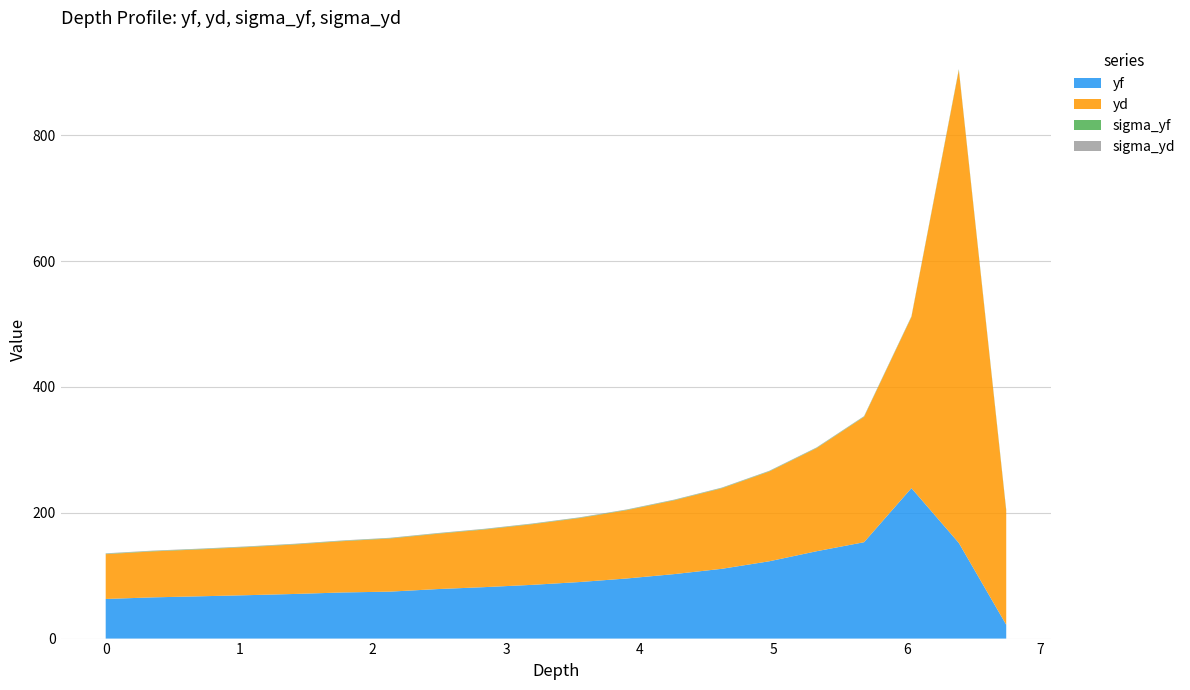

Reading right to left, list all the values displayed in this chart.

yf: 6.745=22.0	6.39=152.0	6.035=239.1	5.68=153.2	5.325=138.8	4.97=122.9	4.615=110.9	4.26=102.5	3.905=95.6	3.55=89.9	3.195=85.4	2.84=81.8	2.485=78.7	2.13=74.6	1.775=73.3	1.42=70.9	1.065=69.0	0.71=67.2	0.355=65.5	0.0=63.0
yd: 6.745=180.9	6.39=751.3	6.035=271.9	5.68=199.1	5.325=163.8	4.97=142.6	4.615=127.9	4.26=117.2	3.905=108.6	3.55=101.7	3.195=96.3	2.84=91.6	2.485=87.9	2.13=84.4	1.775=81.5	1.42=78.6	1.065=76.4	0.71=74.5	0.355=73.1	0.0=71.1
sigma_yf: 6.745=1.2	6.39=1.0	6.035=0.6	5.68=0.6	5.325=0.6	4.97=0.6	4.615=0.6	4.26=0.6	3.905=0.6	3.55=0.6	3.195=0.6	2.84=0.6	2.485=0.6	2.13=0.6	1.775=0.6	1.42=0.6	1.065=0.6	0.71=0.6	0.355=0.6	0.0=0.6
sigma_yd: 6.745=0.7	6.39=0.6	6.035=0.6	5.68=0.6	5.325=0.6	4.97=0.6	4.615=0.6	4.26=0.6	3.905=0.6	3.55=0.6	3.195=0.6	2.84=0.6	2.485=0.6	2.13=0.6	1.775=0.6	1.42=0.6	1.065=0.6	0.71=0.6	0.355=0.6	0.0=0.8